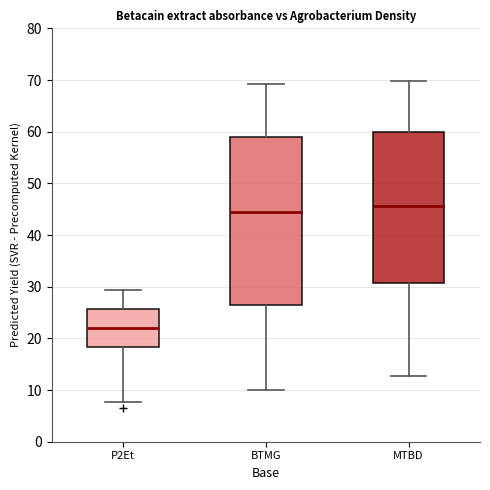

Where does the upper whisker of the box for P2Et end on the y-axis? The values are not printed on the chart, so give them approximately, as read against the axis.

29